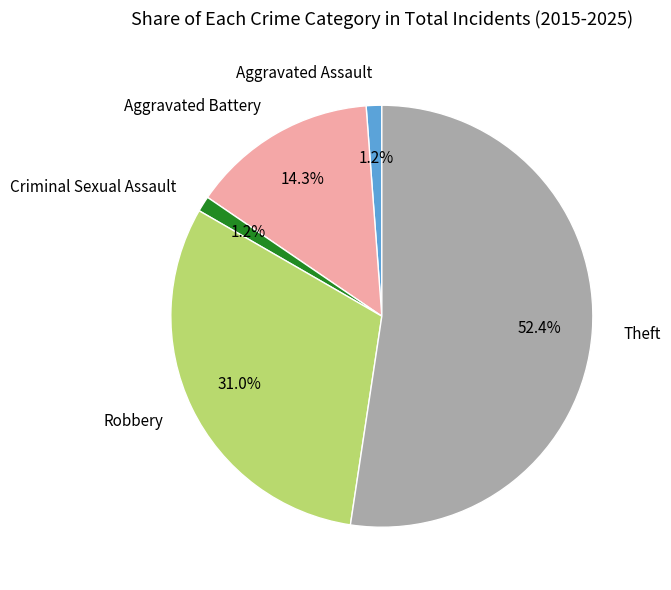

Is Aggravated Battery the majority of the pie?

No